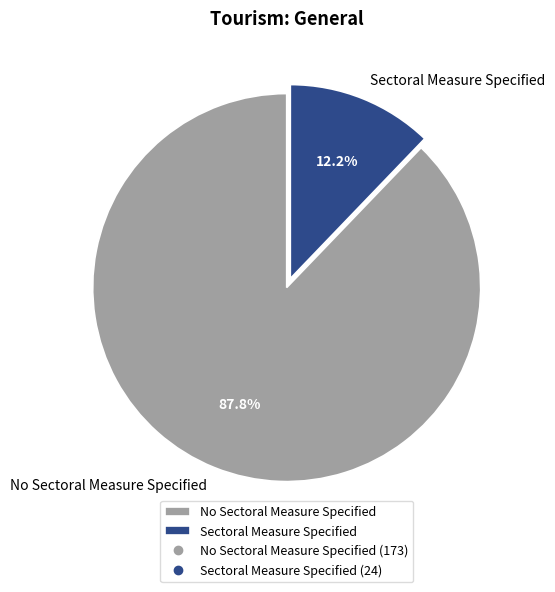

To the nearest percent, what percentage of the pie is No Sectoral Measure Specified?

88%